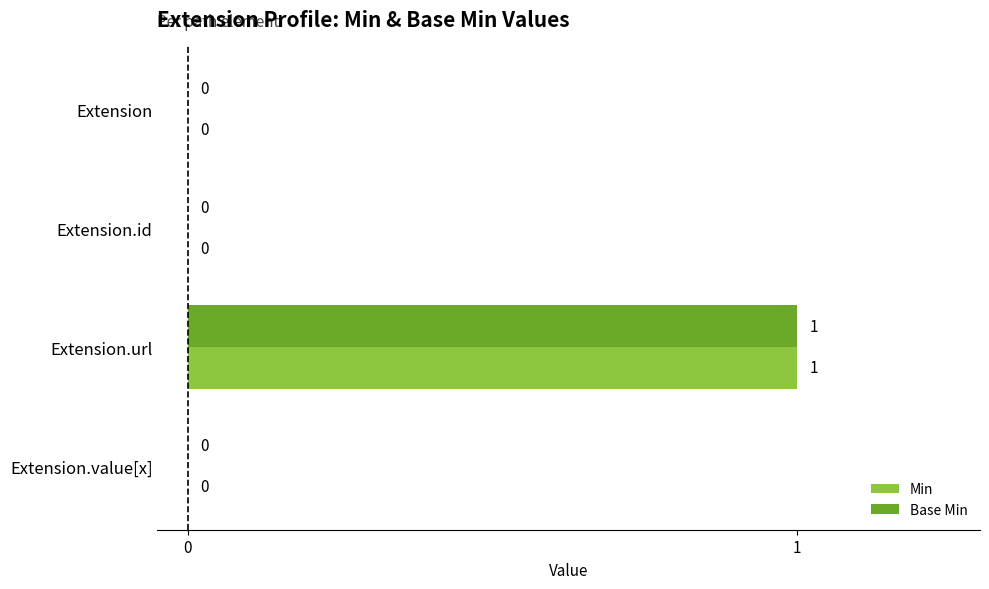

Is the value of Base Min at Extension greater than the value of Min at Extension.url?

No